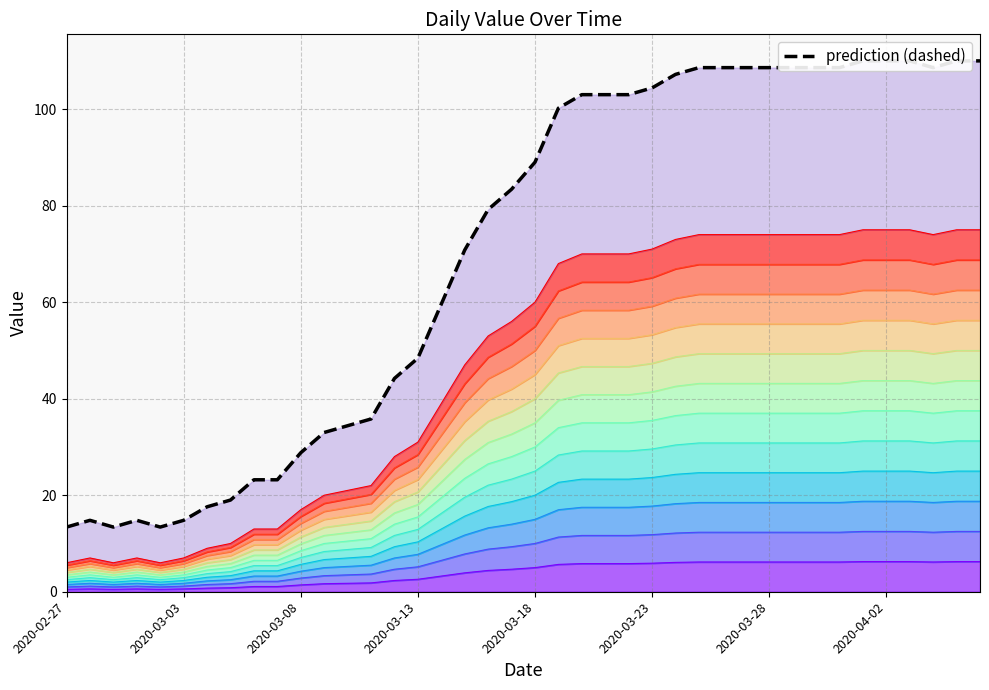

Does the chart display data point markers on the line(s)?

No